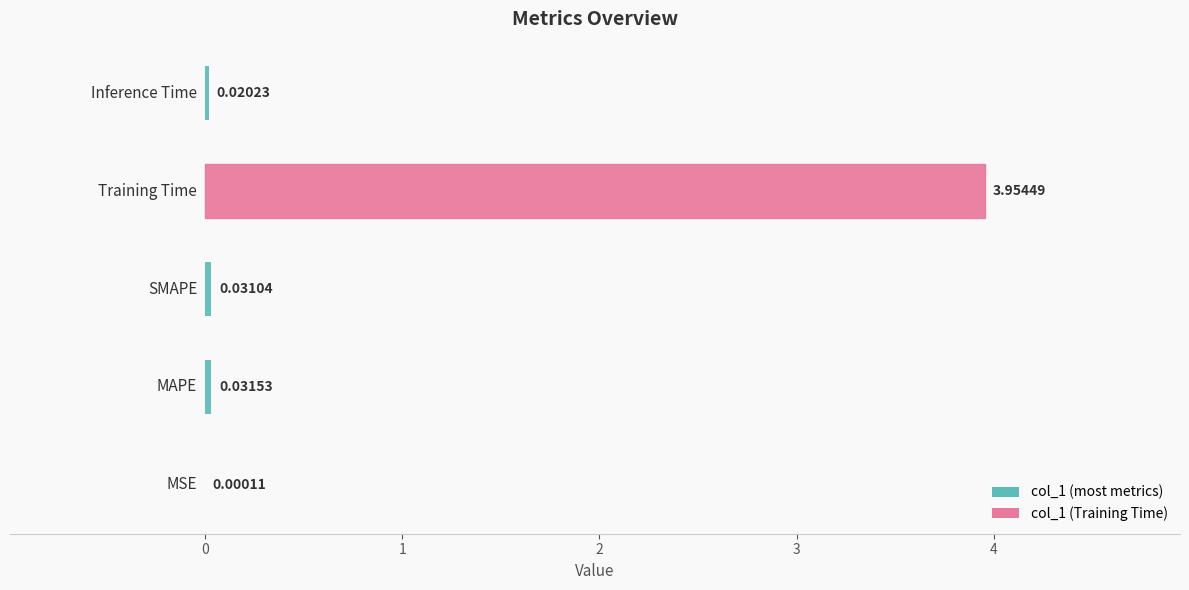

Are the bars horizontal?

Yes